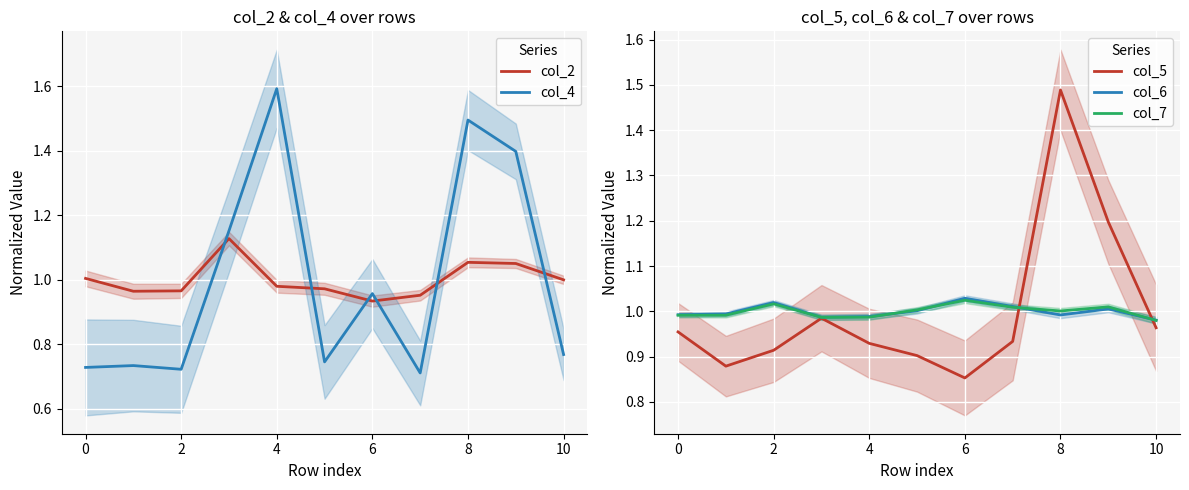

Does the chart display data point markers on the line(s)?

No